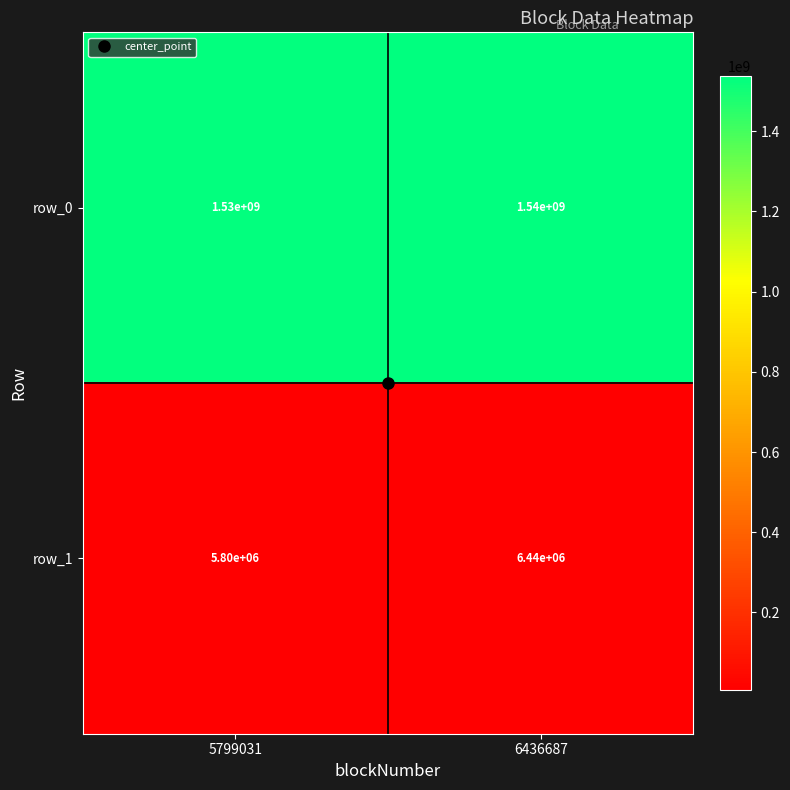

What is the minimum value shown in the chart?

5800000